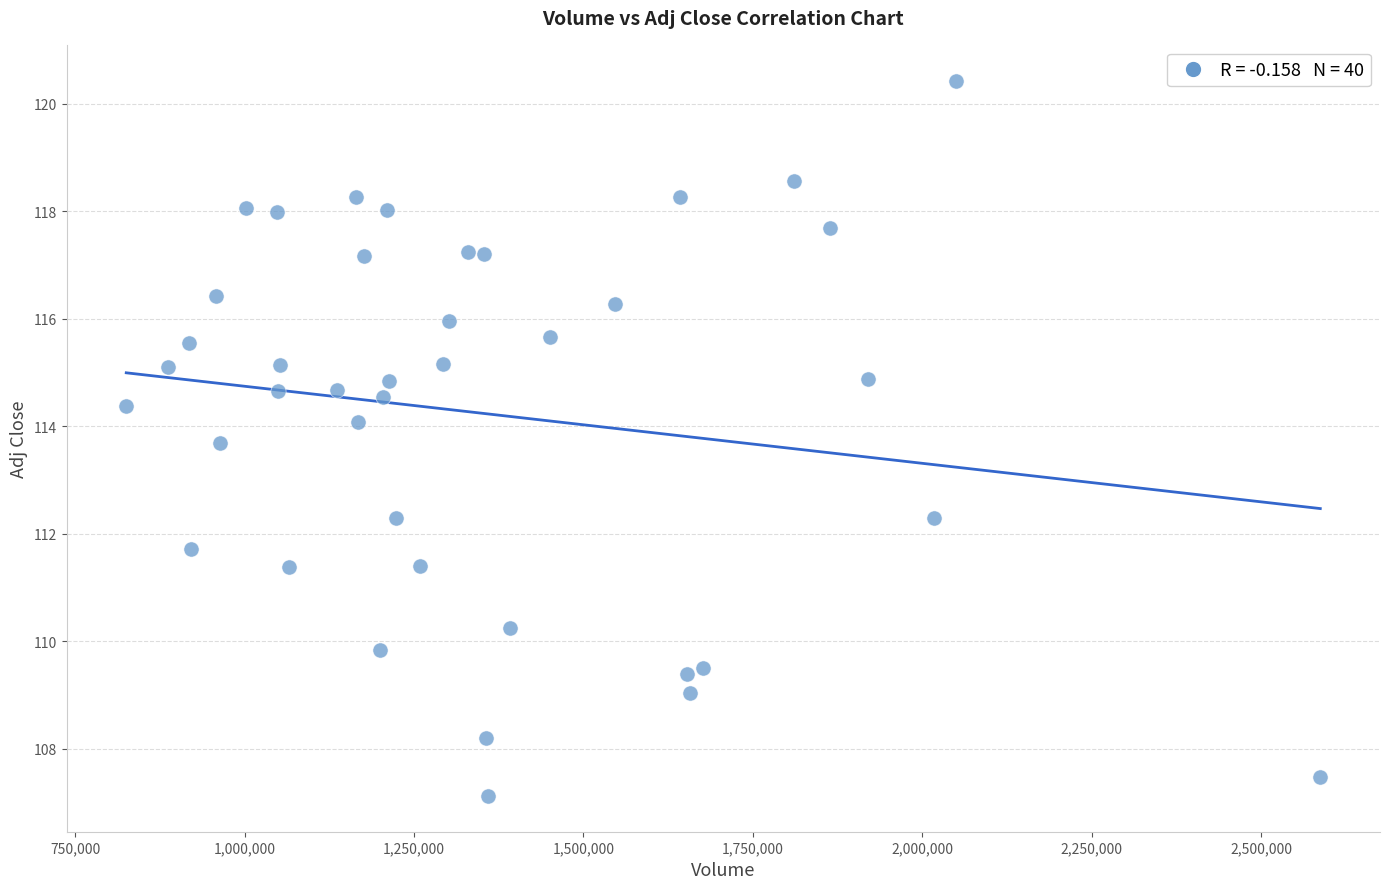

What is the range of Y values (max minus min)?

13.3